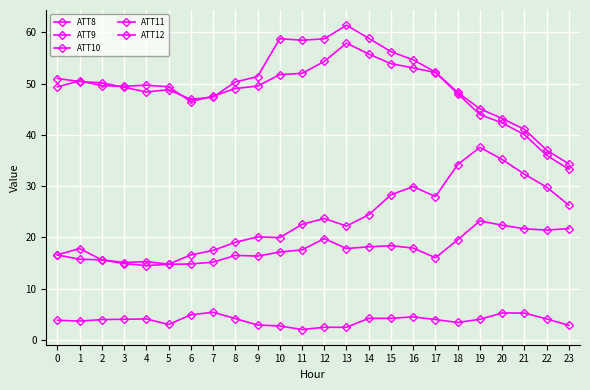

What is the minimum value shown in the chart?

2.0